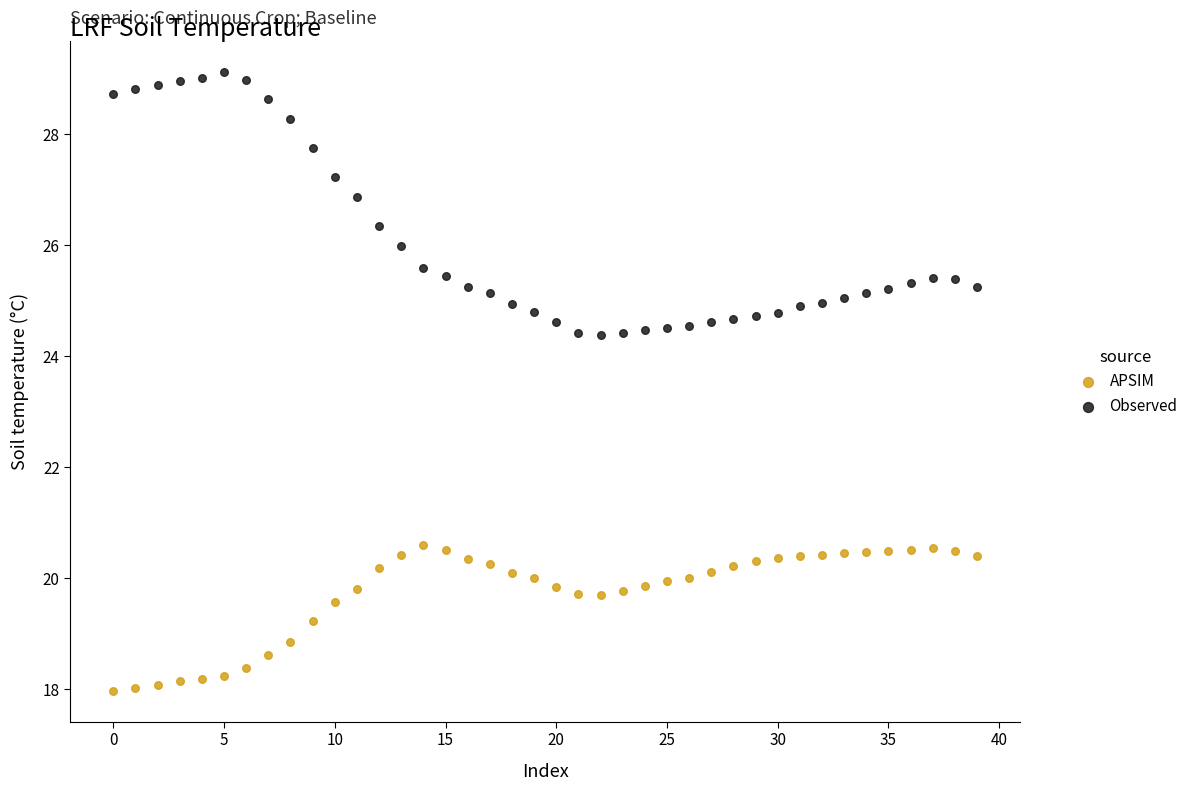

Which series reaches the maximum Y coordinate?

Observed